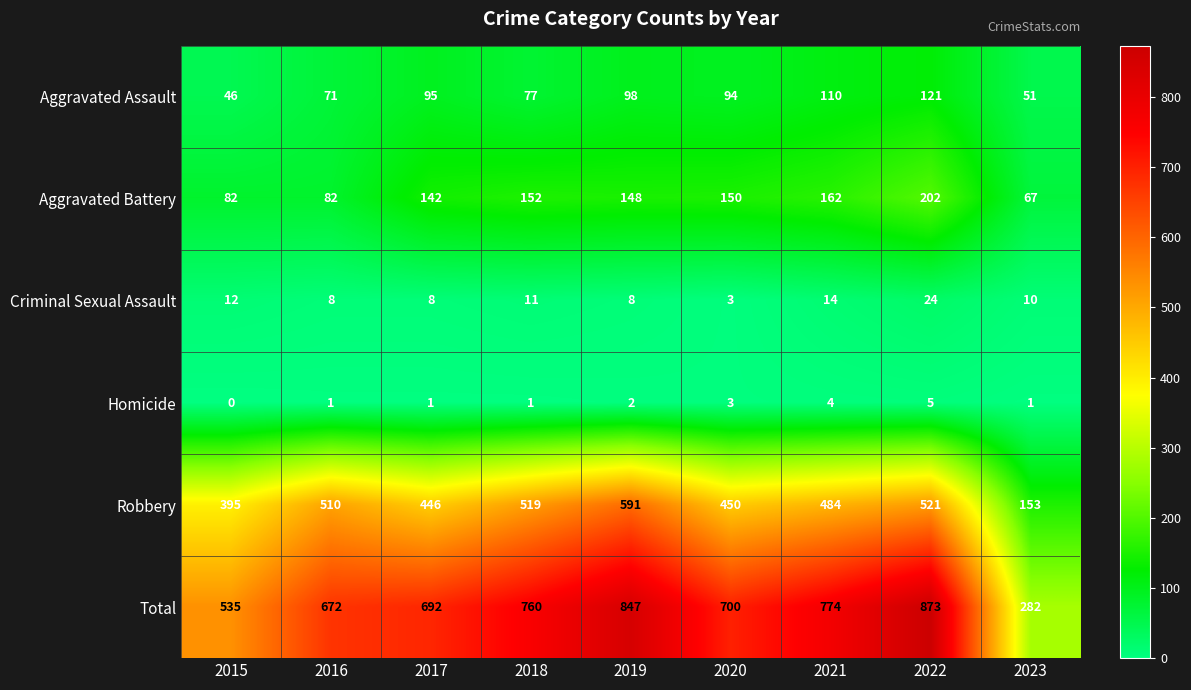

Where does the Total series first go above 700?

2018